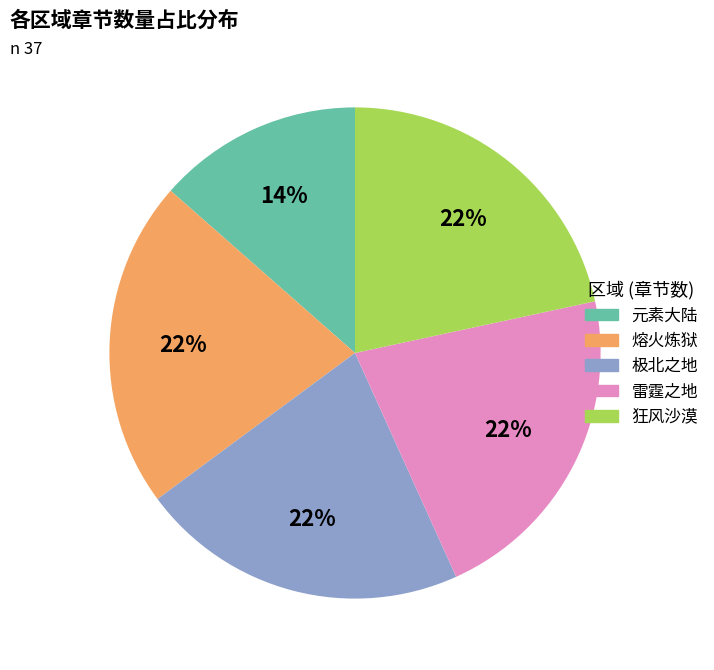

Is the sum of 狂风沙漠 and 极北之地 greater than half?

No